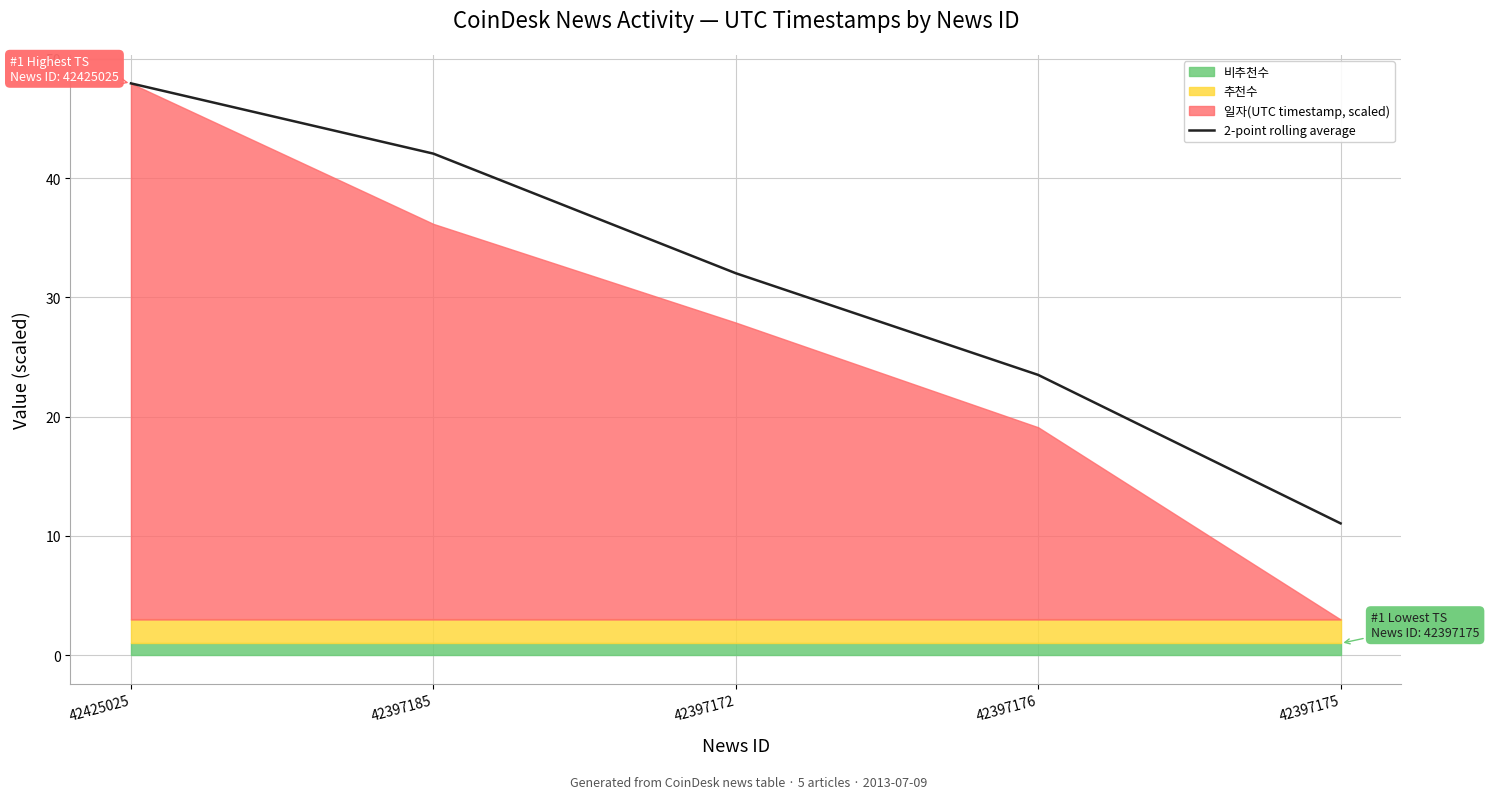

Reading left to right, what are all the values shown in this chart?

47.9	42.0	32.0	23.5	11.1